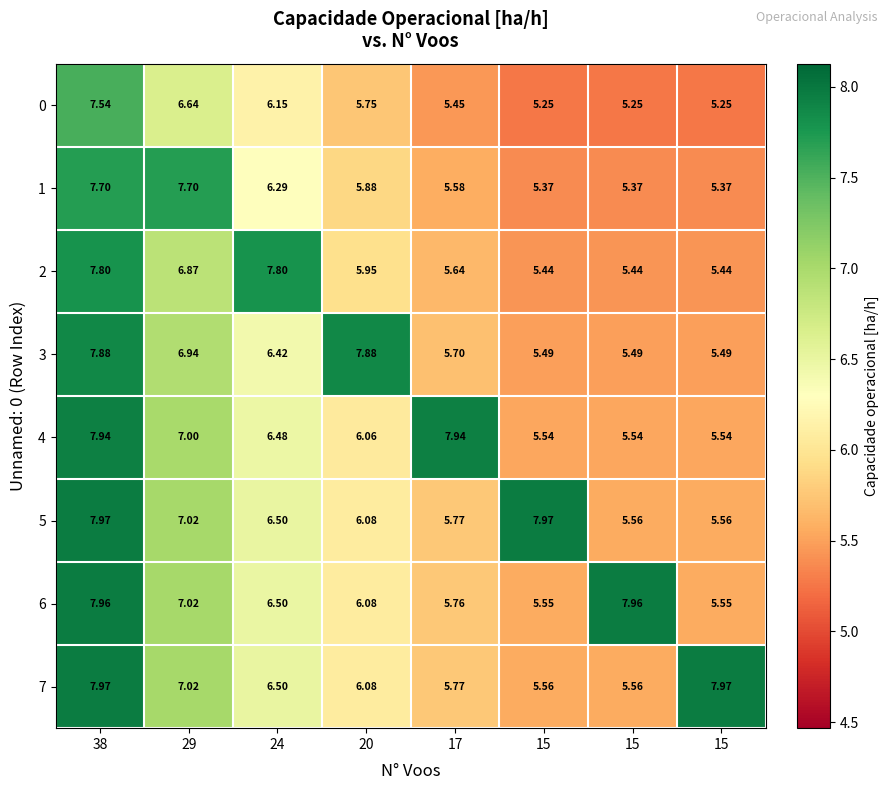

Reading right to left, transcribe all the data shown in this chart.

0: 15=5.2	15=5.2	15=5.2	17=5.5	20=5.8	24=6.2	29=6.6	38=7.5
1: 15=5.4	15=5.4	15=5.4	17=5.6	20=5.9	24=6.3	29=7.7	38=7.7
2: 15=5.4	15=5.4	15=5.4	17=5.6	20=6.0	24=7.8	29=6.9	38=7.8
3: 15=5.5	15=5.5	15=5.5	17=5.7	20=7.9	24=6.4	29=6.9	38=7.9
4: 15=5.5	15=5.5	15=5.5	17=7.9	20=6.1	24=6.5	29=7.0	38=7.9
5: 15=5.6	15=5.6	15=8.0	17=5.8	20=6.1	24=6.5	29=7.0	38=8.0
6: 15=5.5	15=8.0	15=5.5	17=5.8	20=6.1	24=6.5	29=7.0	38=8.0
7: 15=8.0	15=5.6	15=5.6	17=5.8	20=6.1	24=6.5	29=7.0	38=8.0